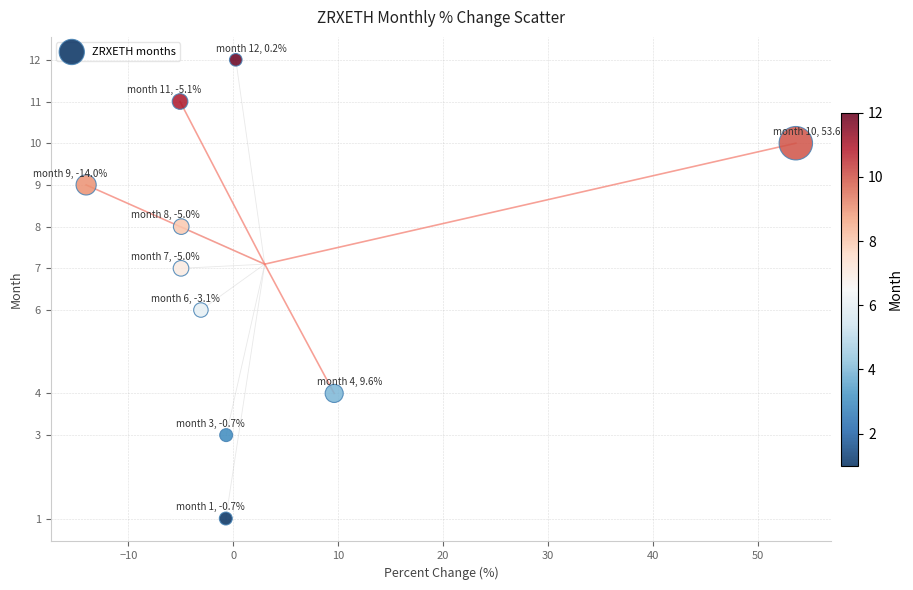

Count the number of points in this scatter plot.

10